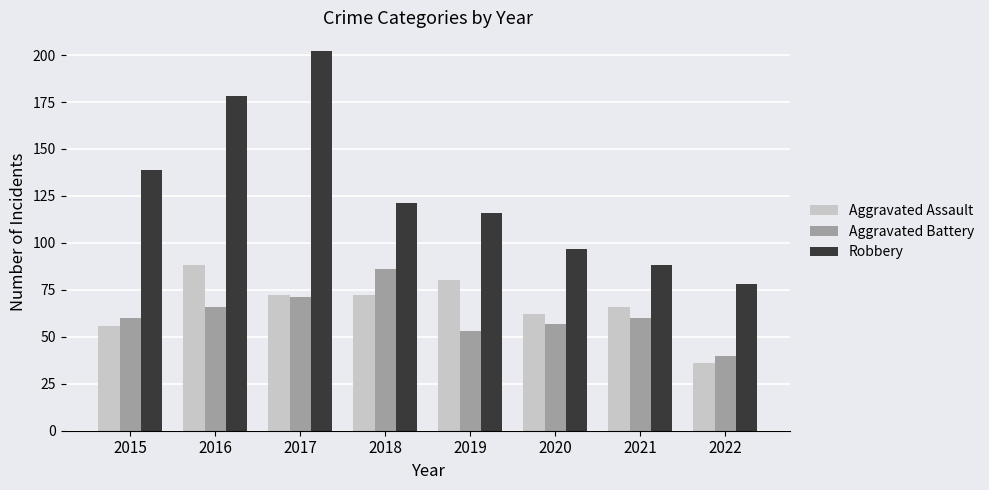

What are all the series names shown in the legend?

Aggravated Assault, Aggravated Battery, Robbery